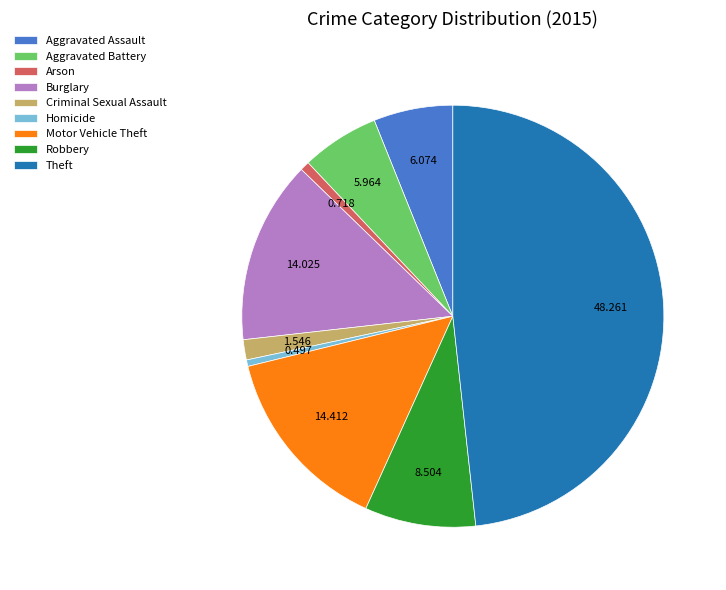

Which has a higher value, Homicide or Aggravated Assault?

Aggravated Assault